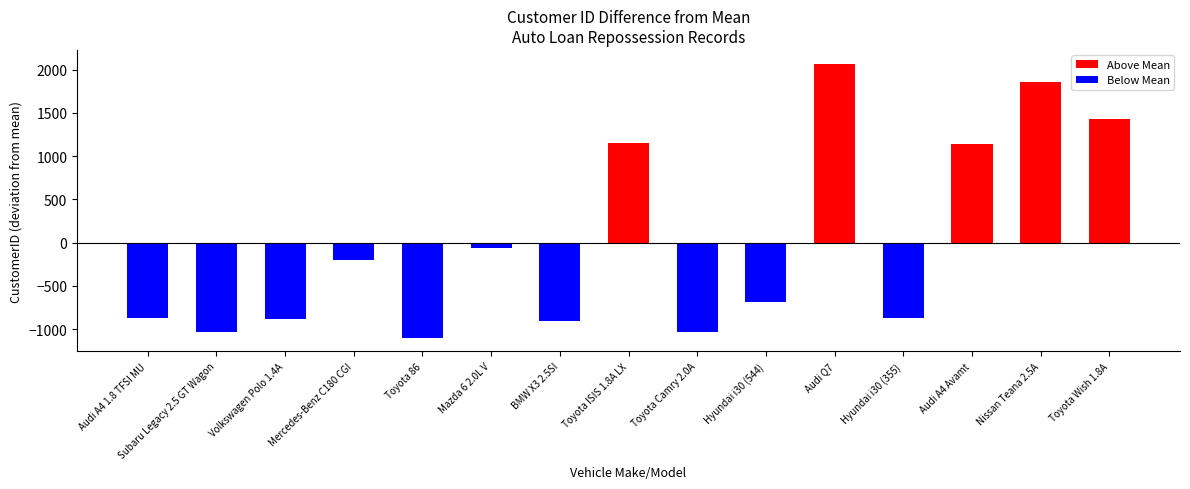

Which series has the largest total across all categories?

Above Mean